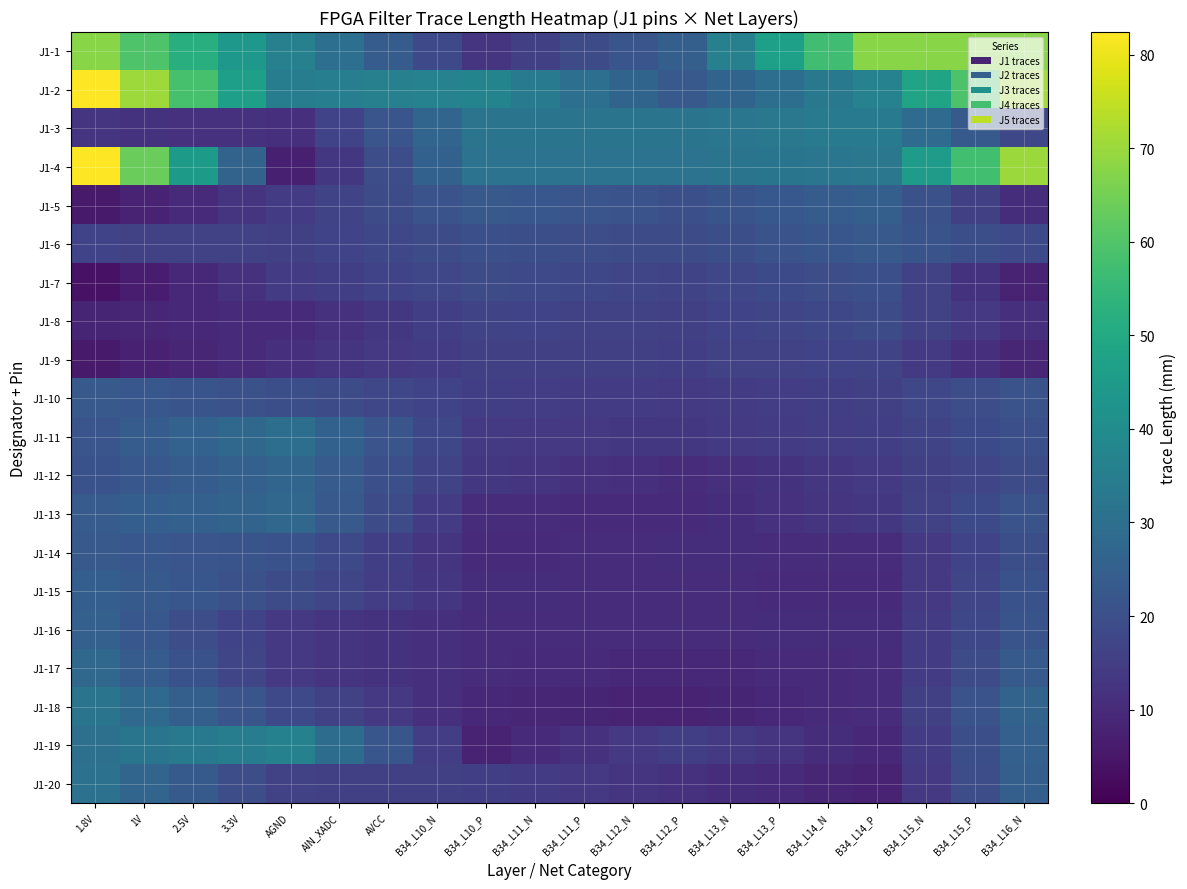

At B34_L15_P, list the series in order from largest to smallest.

J1-1, J1-2, J1-4, J1-3, J1-18, J1-19, J1-6, J1-10, J1-20, J1-17, J1-11, J1-13, J1-16, J1-12, J1-15, J1-14, J1-5, J1-8, J1-7, J1-9